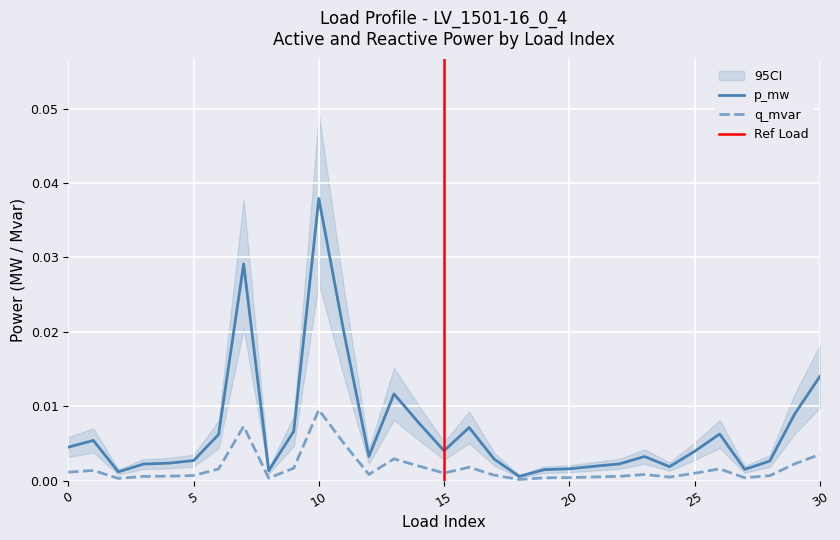

Where is the first local minimum for q_mvar?

2